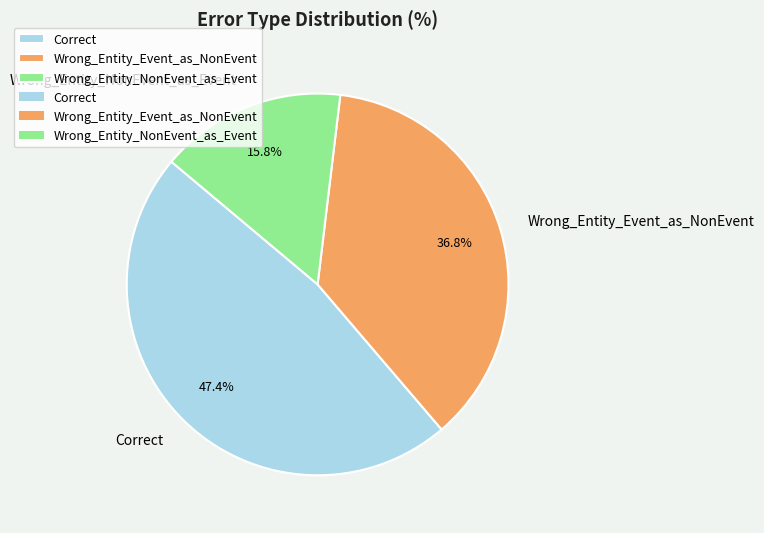

To the nearest percent, what portion does Wrong_Entity_NonEvent_as_Event represent?

16%